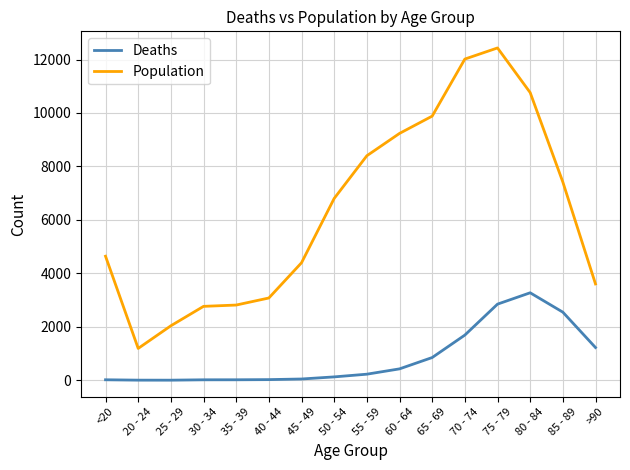

Is it true that Deaths equals 227 at 55 - 59?

True